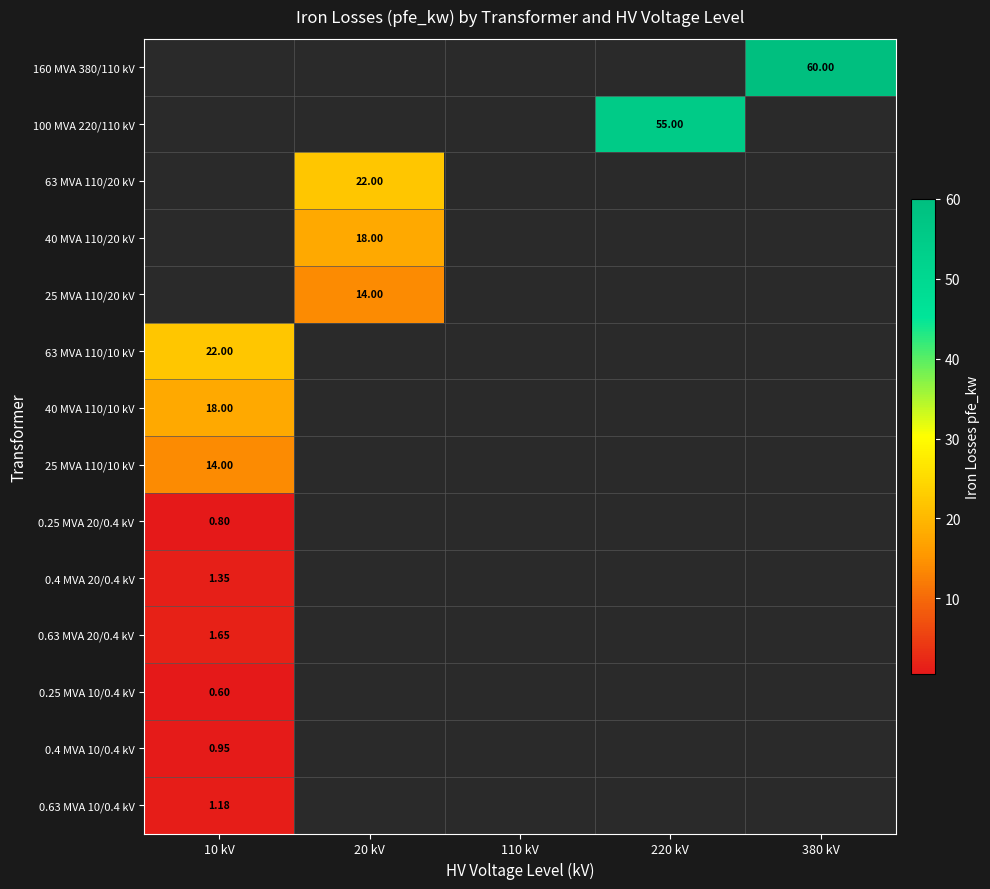

List the labels in order of 63 MVA 110/10 kV value, largest first.

10 kV, 20 kV, 110 kV, 220 kV, 380 kV